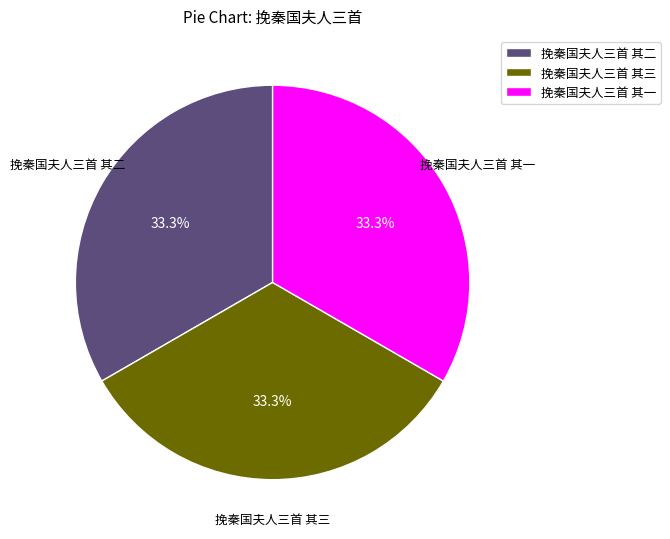

To the nearest percent, what is the combined percentage of 挽秦国夫人三首 其一 and 挽秦国夫人三首 其二?

67%